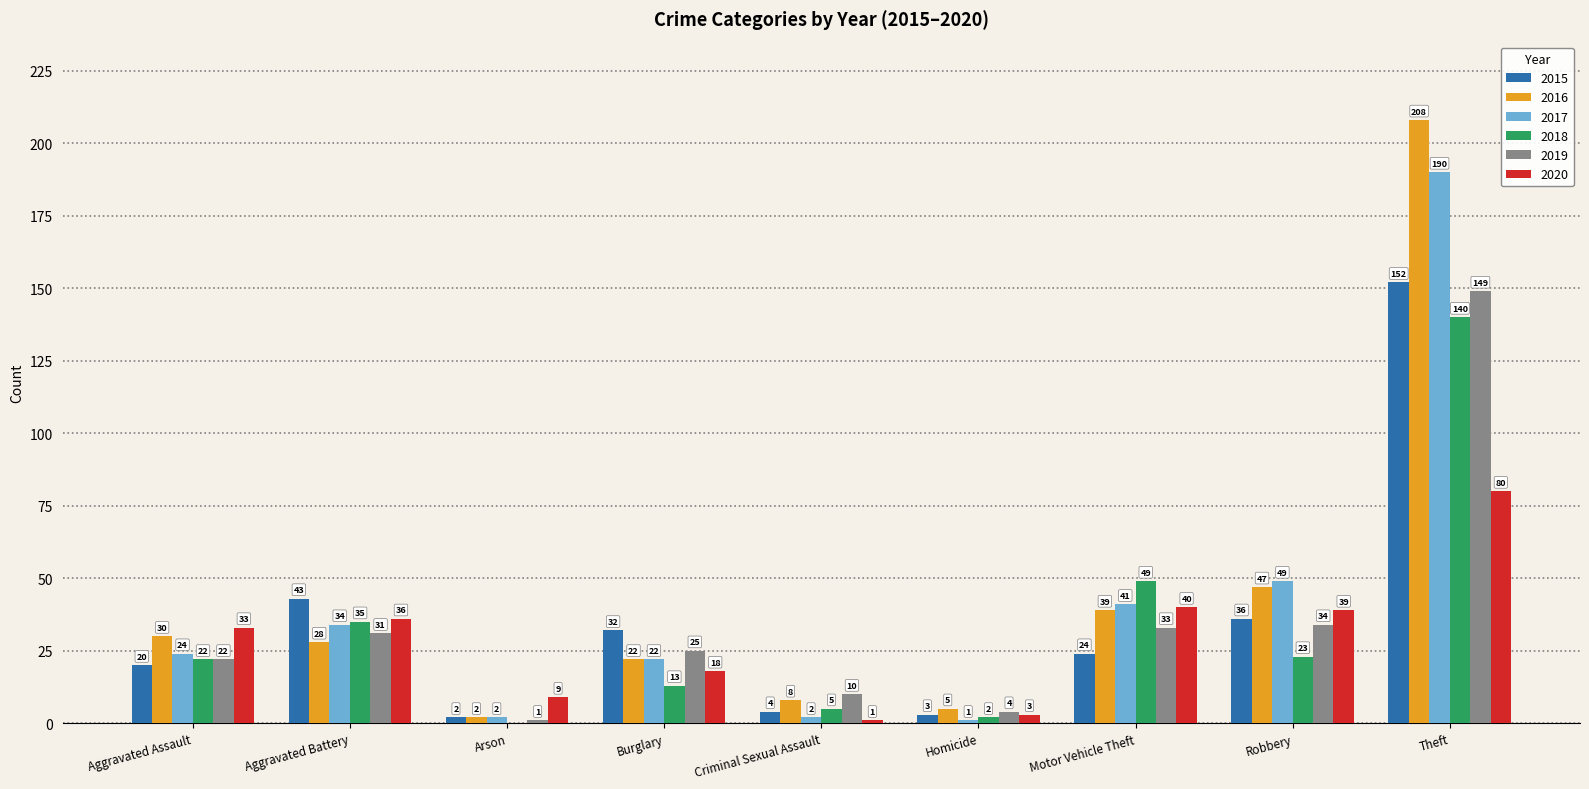

What is the sum of all 2018 values?

289